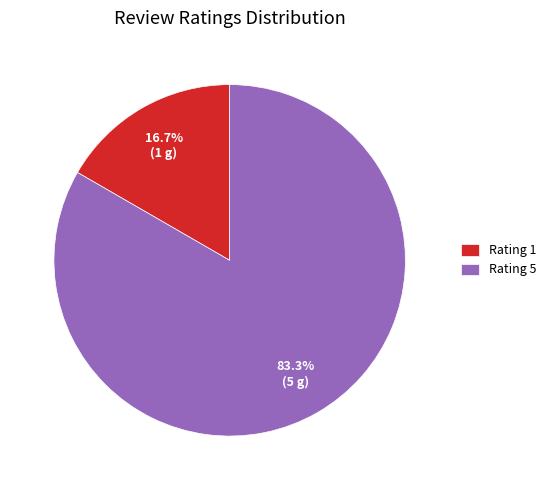

Approximately how many times larger is the value at Rating 5 compared to Rating 1?

5.0